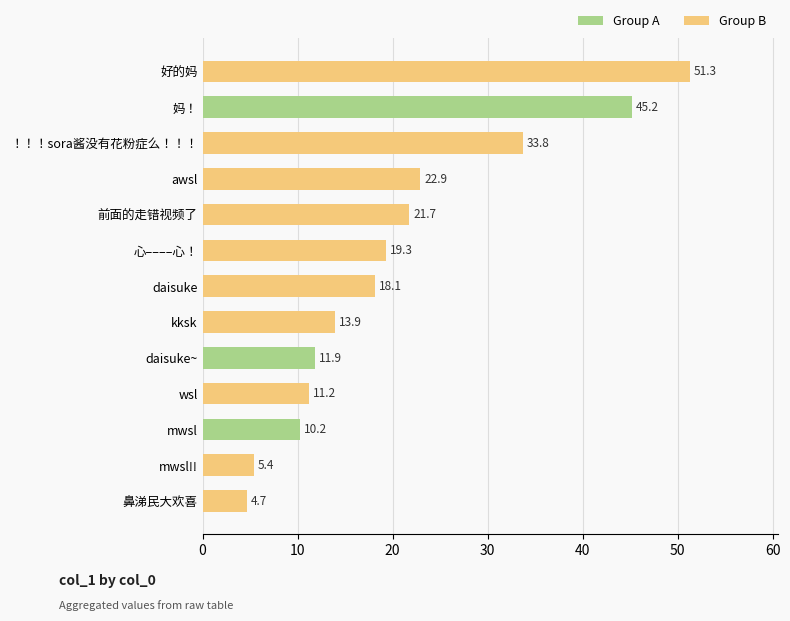

The value at wsl is 15.5. True or false?

False